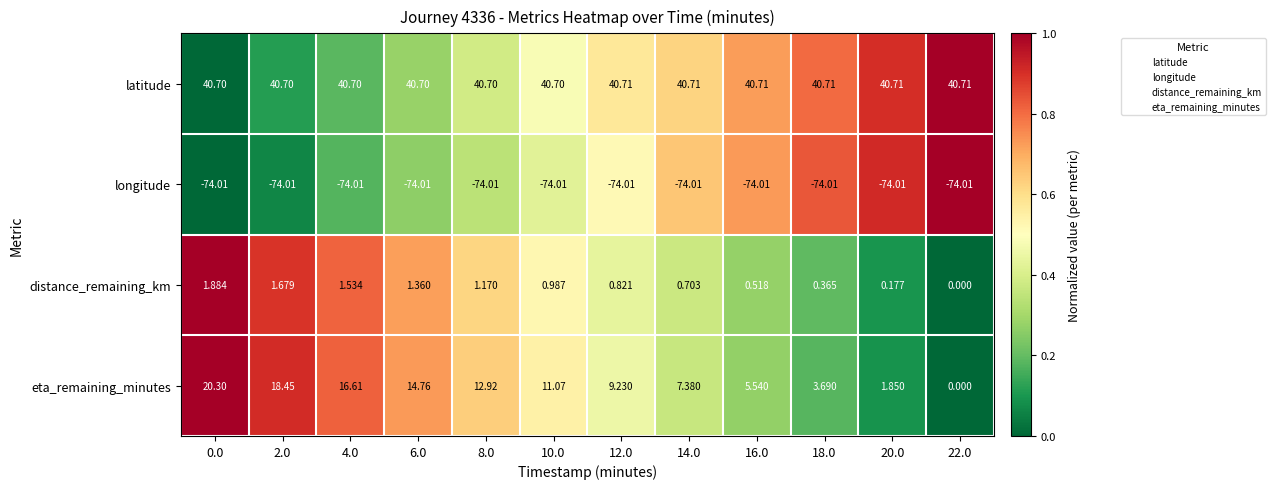

Between 14.0 and 22.0, which series saw the biggest shift?

eta_remaining_minutes